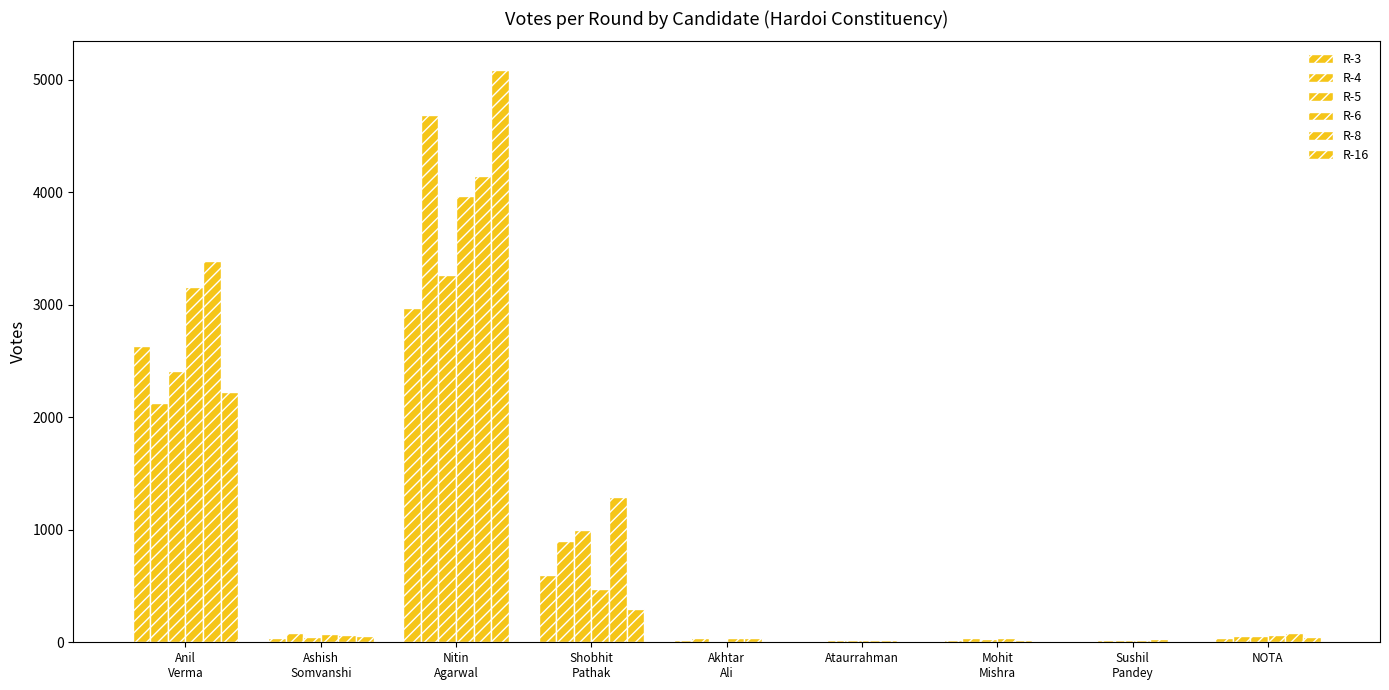

Is it true that R-8 equals 1939 at Shobhit
Pathak?

False